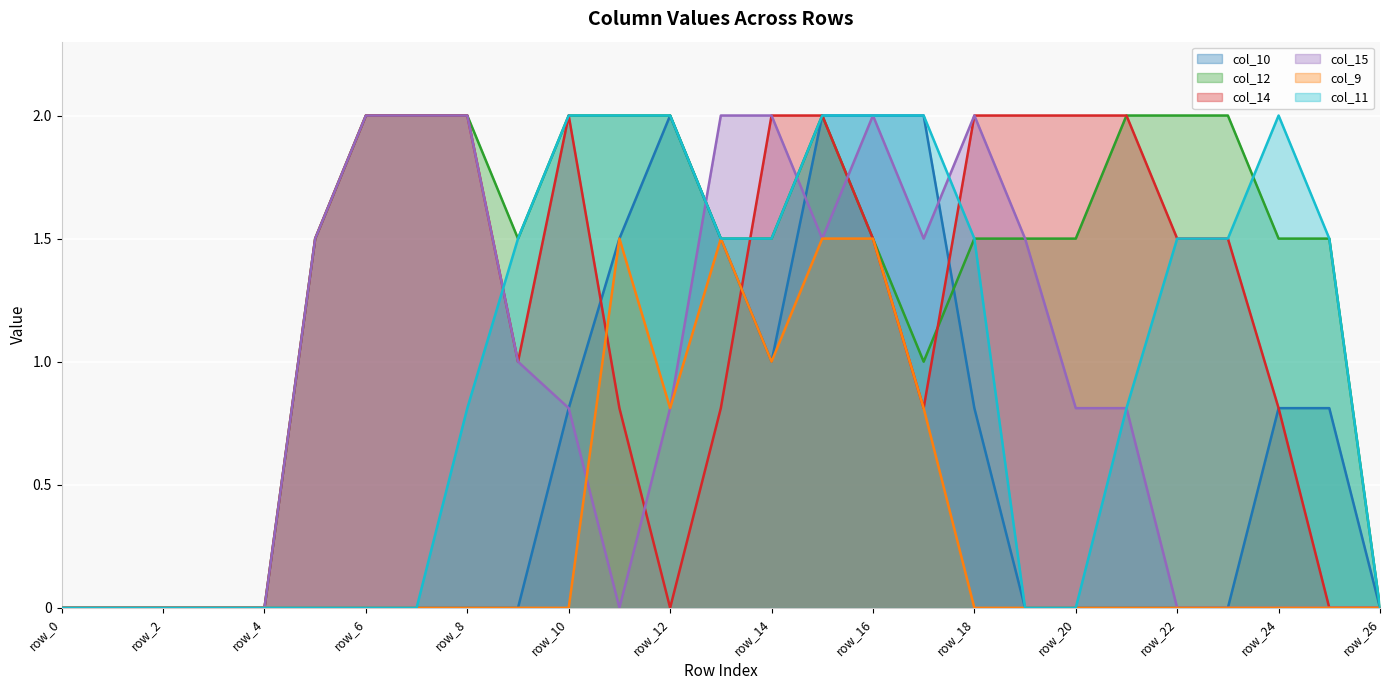

What is the difference between the maximum and minimum values in the col_15 series?

2.0